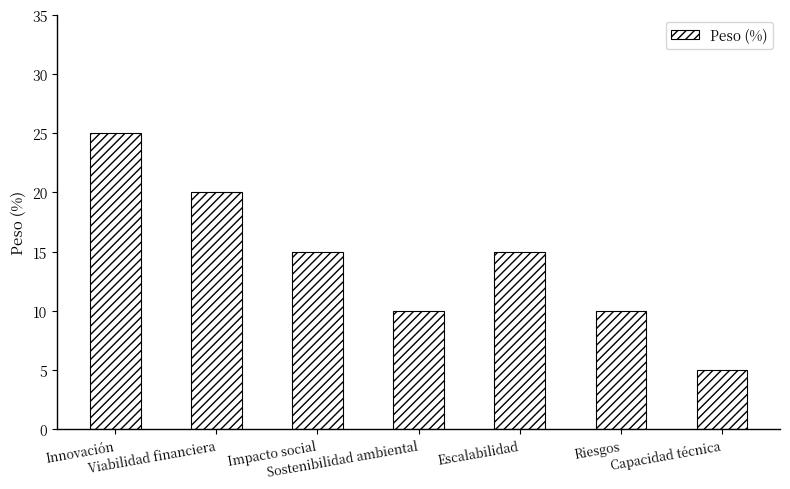

What is the change in value from Impacto social to Capacidad técnica?

-10